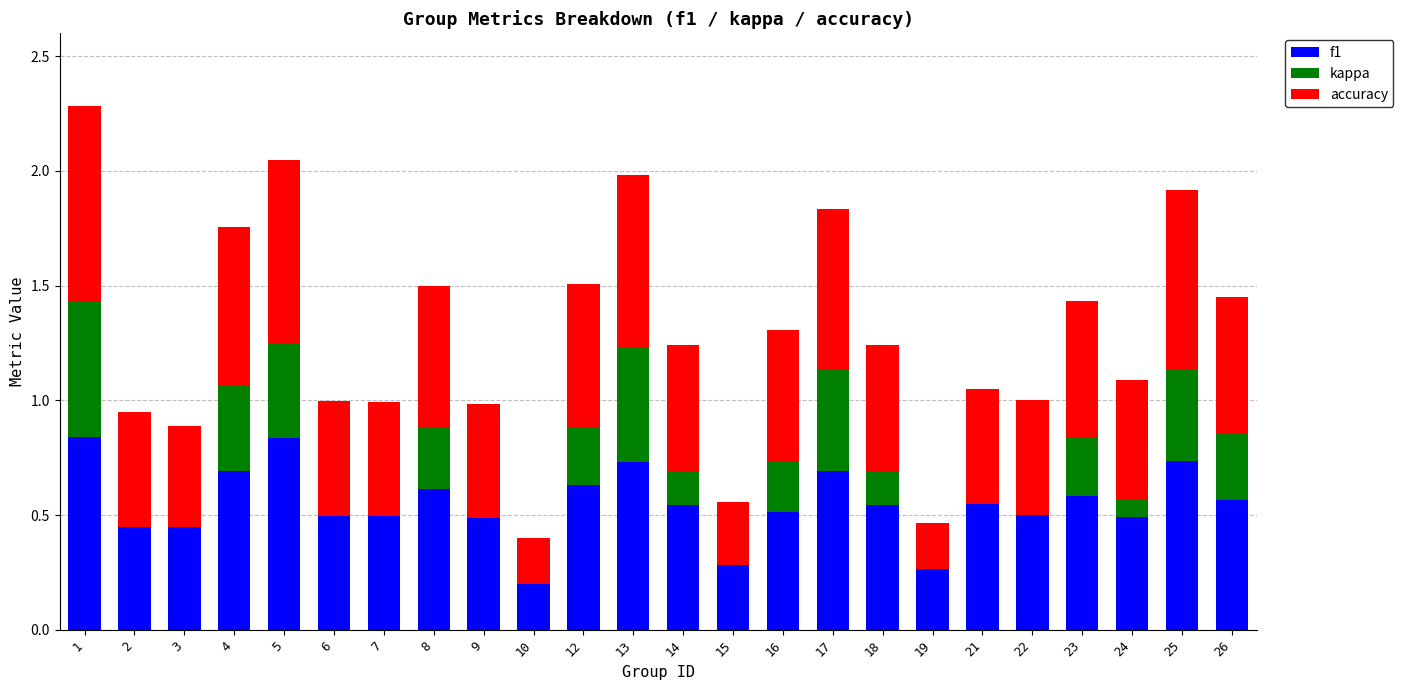

What is the total value across all series at 13?

2.0